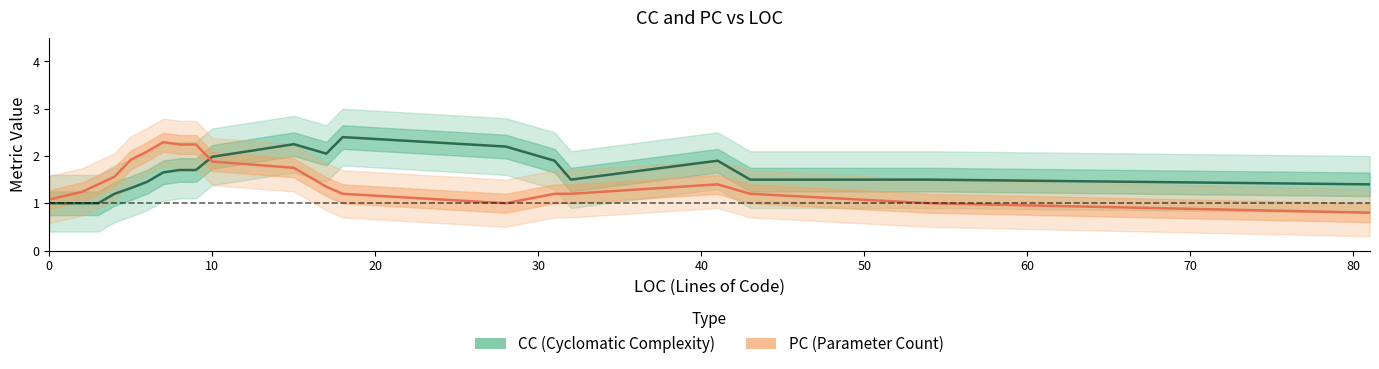

At which category is the sum across all series the highest?

10